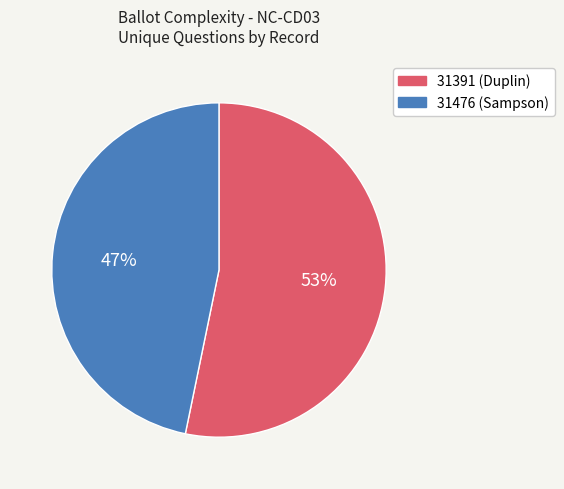

Rank the categories by value from lowest to highest.

31476, 31391